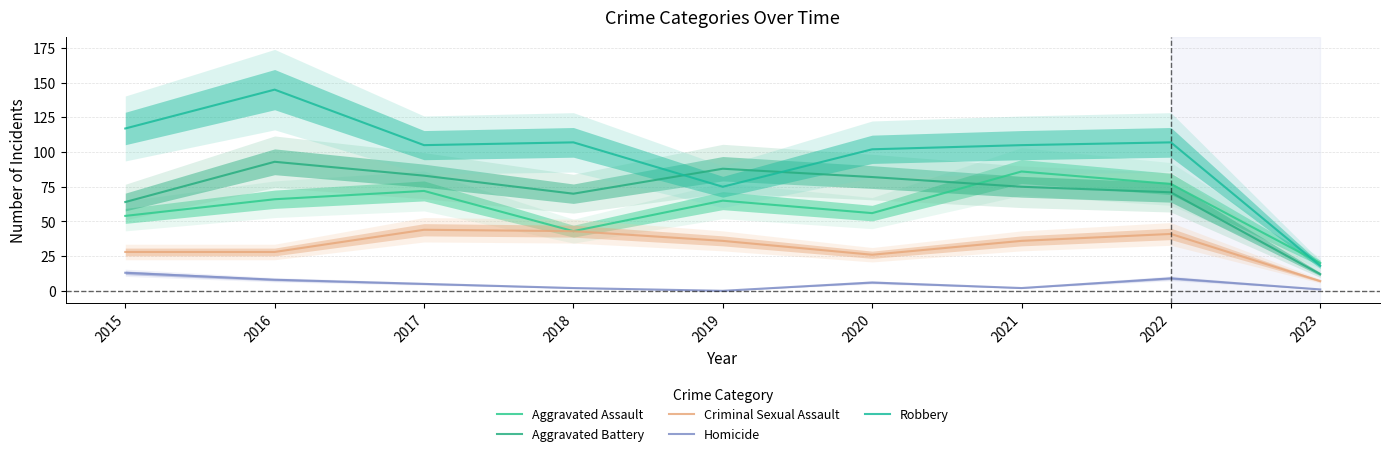

What is the value of the Homicide point at the 1st from the left?

13